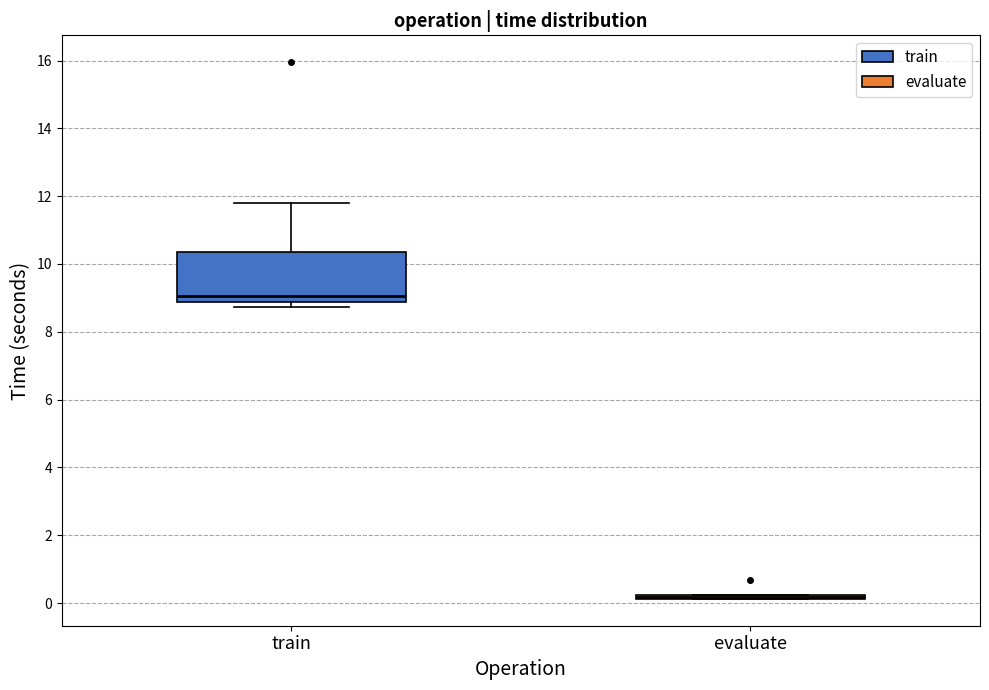

Comparing the boxes themselves (not the whiskers), which one is the tallest?

train